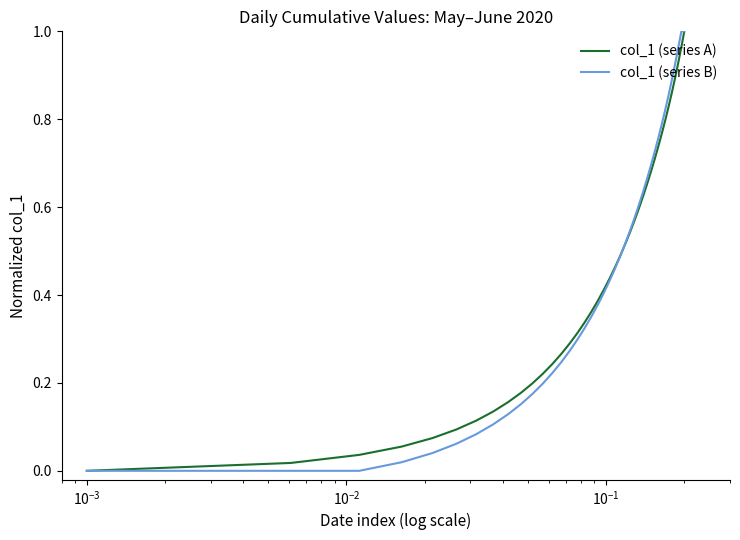

Reading left to right, transcribe all the data shown in this chart.

col_1 (series A): 0.0	0.0	0.0	0.1	0.1	0.1	0.1	0.1	0.2	0.2	0.2	0.2	0.2	0.3	0.3	0.3	0.3	0.4	0.4	0.4	0.4	0.5	0.5	0.5	0.5	0.6	0.6	0.6	0.7	0.7	0.7	0.7	0.8	0.8	0.8	0.9	0.9	0.9	1.0	1.0
col_1 (series B): 0.0	0.0	0.0	0.0	0.0	0.1	0.1	0.1	0.1	0.2	0.2	0.2	0.2	0.2	0.3	0.3	0.3	0.4	0.4	0.4	0.4	0.5	0.5	0.5	0.5	0.6	0.6	0.6	0.7	0.7	0.7	0.8	0.8	0.8	0.9	0.9	0.9	1.0	1.0	1.0